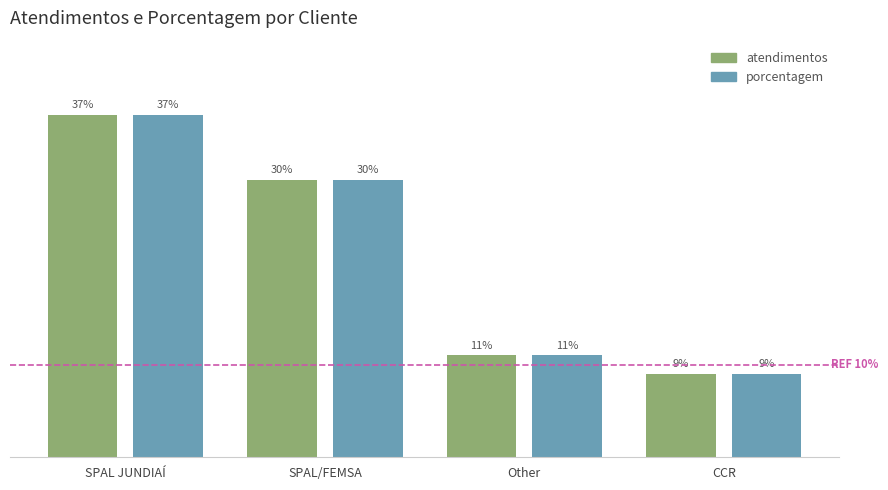

Where is atendimentos nearest to the value 23?

SPAL/FEMSA